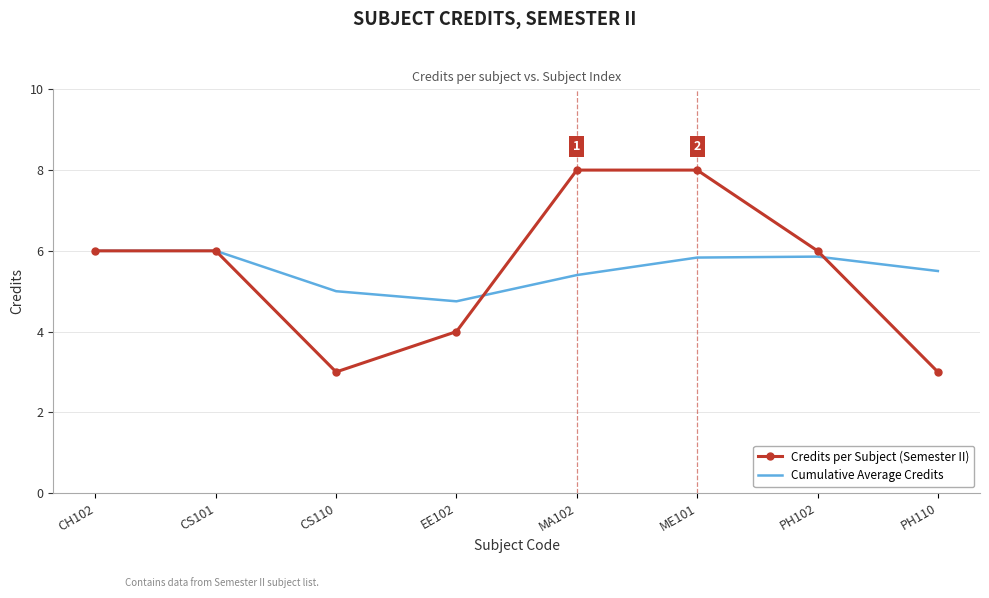

What position from the right is ME101?

3